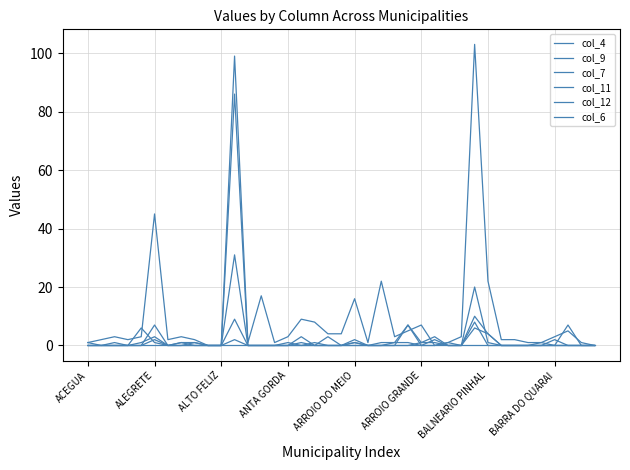

How many lines are shown in the chart?

6